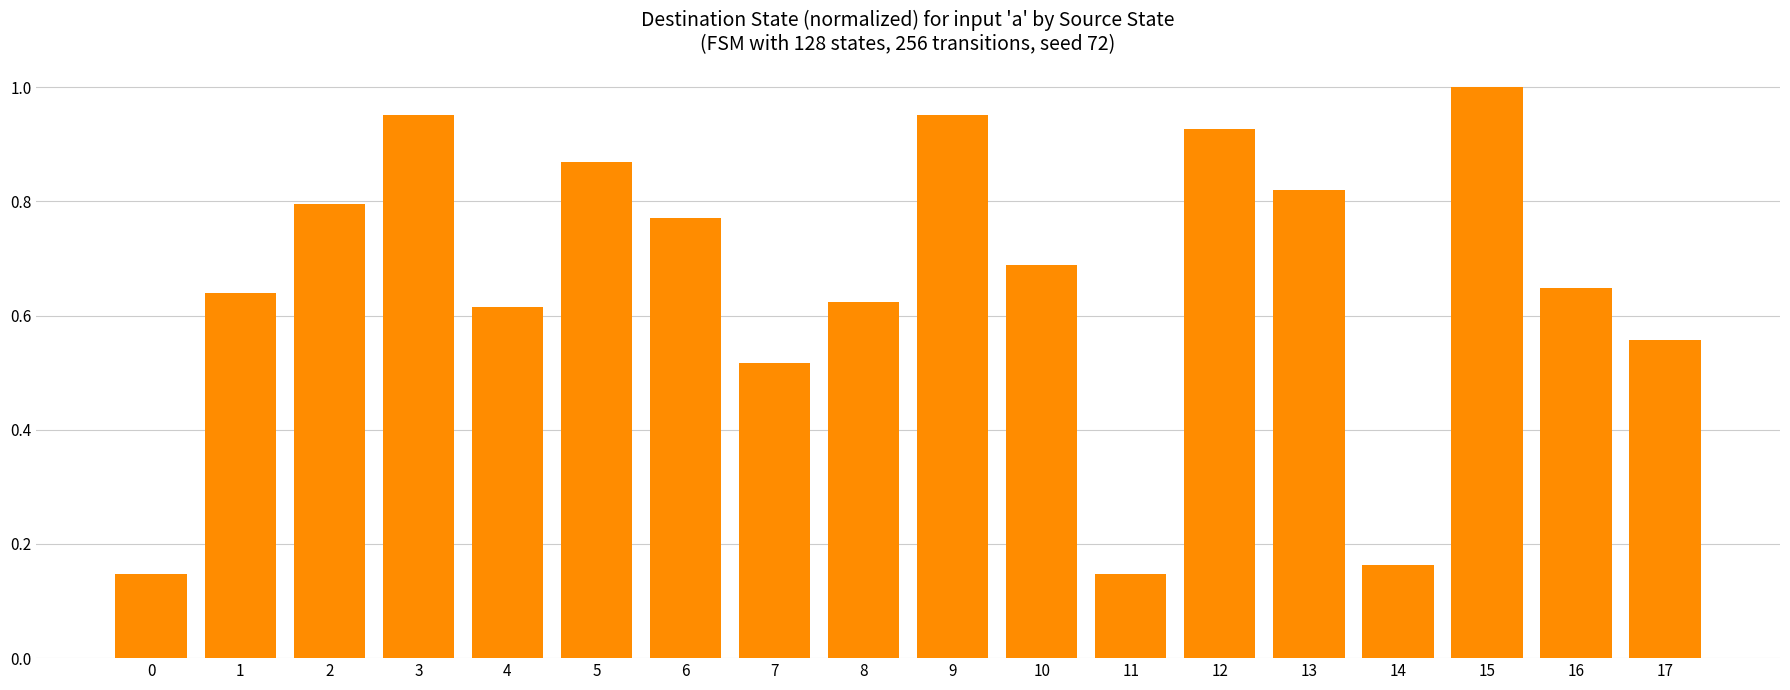

Which label corresponds to the largest value in the chart?

15